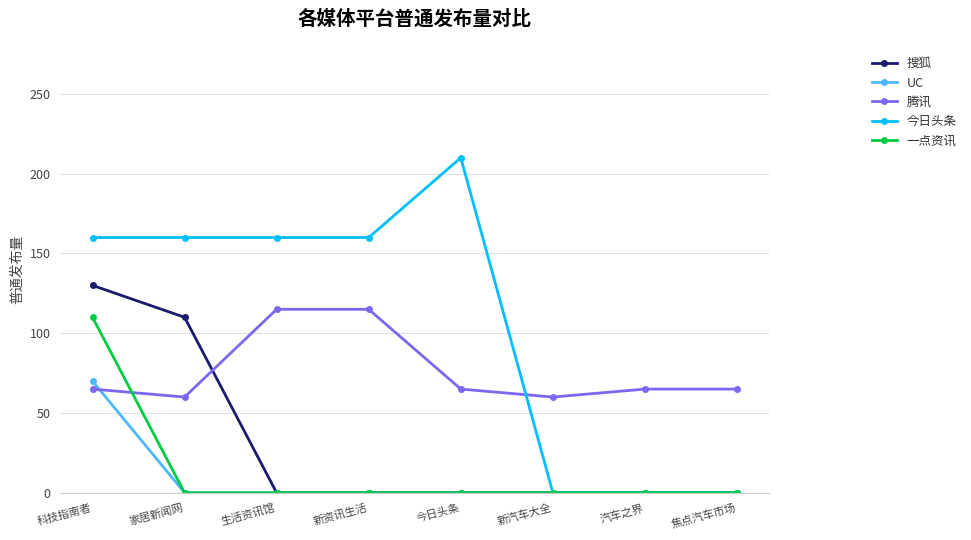

What is the label of the 5th point from the left?

今日头条